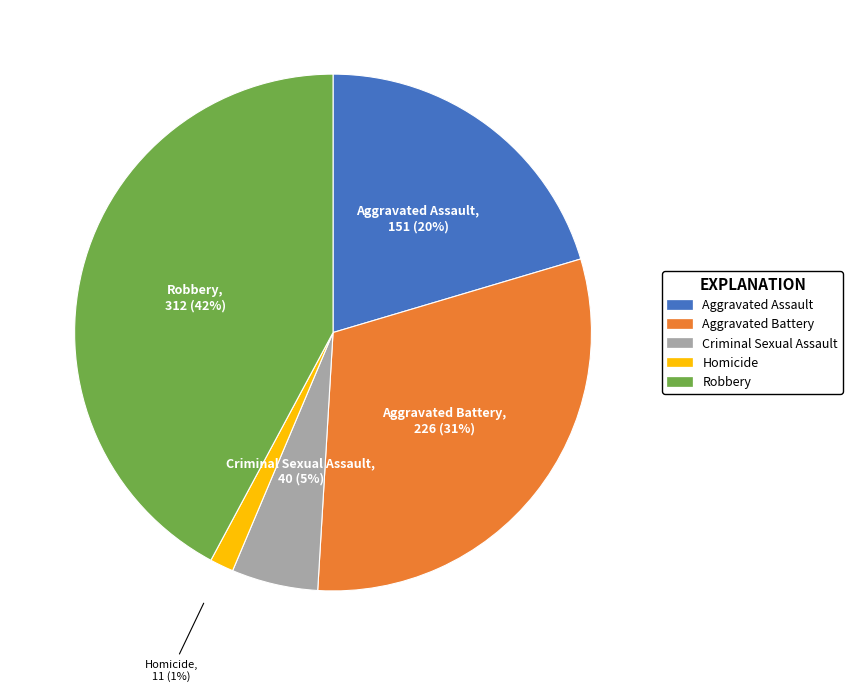

To the nearest percent, what is the combined percentage of Aggravated Battery and Criminal Sexual Assault?

36%